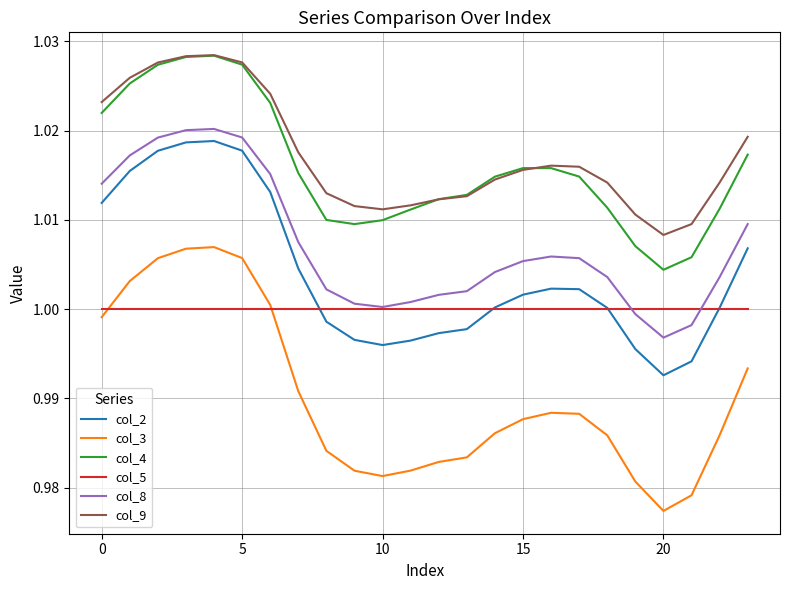

True or false: col_9 and col_5 intersect in this chart.

False